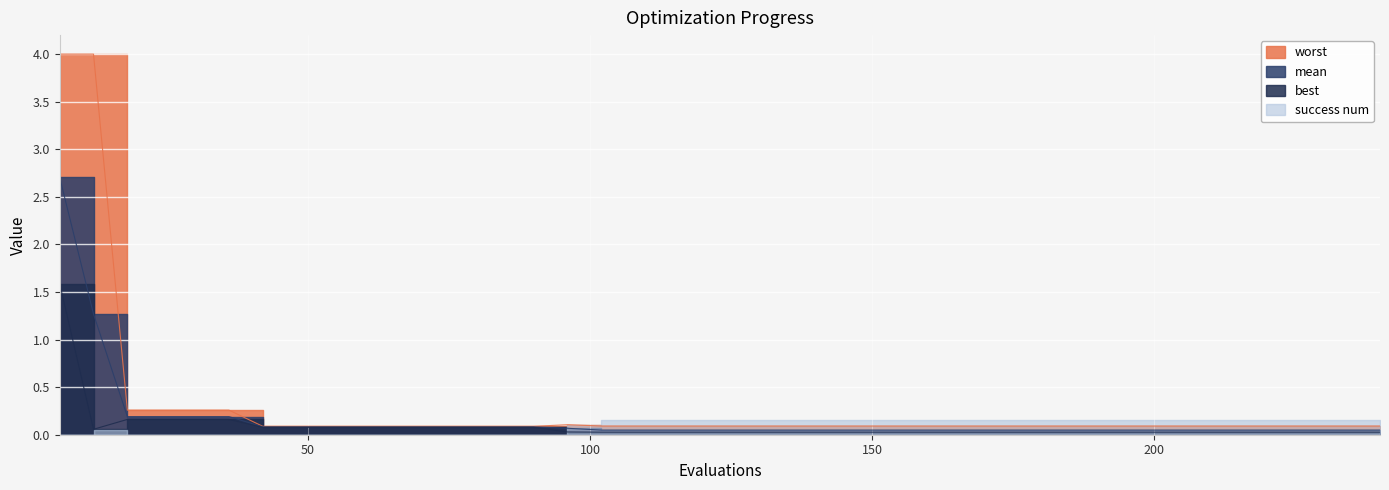

Reading left to right, extract all data points from this chart.

mean: 2.7	1.3	0.2	0.2	0.2	0.2	0.1	0.1	0.1	0.1	0.1	0.1	0.1	0.1	0.1	0.1	0.0	0.0	0.0	0.0	0.0	0.0	0.0	0.0	0.0	0.0	0.0	0.0	0.0	0.0	0.0	0.0	0.0	0.0	0.0	0.0	0.0	0.0	0.0	0.0
best: 1.6	0.1	0.2	0.2	0.2	0.2	0.1	0.1	0.1	0.1	0.1	0.1	0.1	0.1	0.1	0.0	0.0	0.0	0.0	0.0	0.0	0.0	0.0	0.0	0.0	0.0	0.0	0.0	0.0	0.0	0.0	0.0	0.0	0.0	0.0	0.0	0.0	0.0	0.0	0.0
worst: 4.0	4.0	0.3	0.3	0.3	0.3	0.1	0.1	0.1	0.1	0.1	0.1	0.1	0.1	0.1	0.1	0.1	0.1	0.1	0.1	0.1	0.1	0.1	0.1	0.1	0.1	0.1	0.1	0.1	0.1	0.1	0.1	0.1	0.1	0.1	0.1	0.1	0.1	0.1	0.1